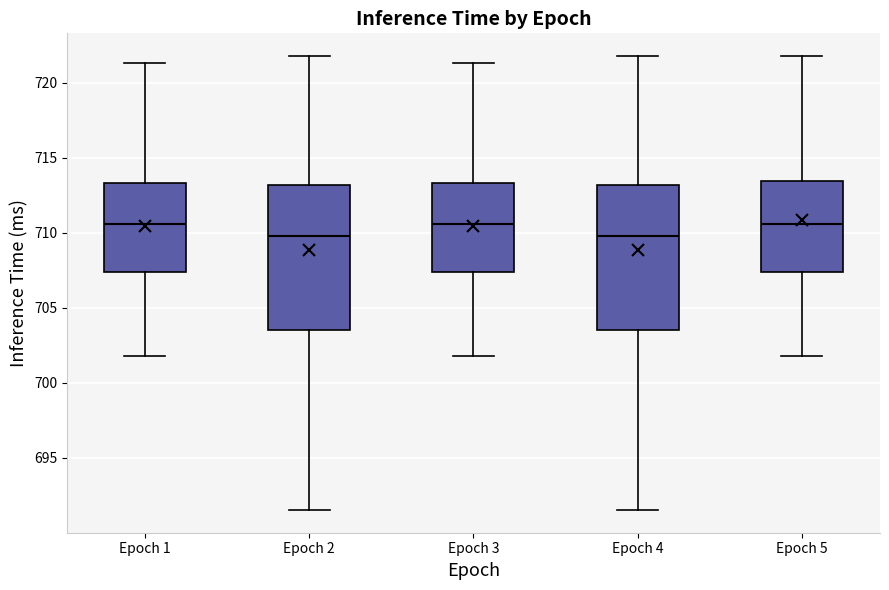

Reading left to right, transcribe this box plot: for each box, give where its median line is, the range the box spans, and where its two whiskers end, as read against the y-axis. The values are not printed on the chart, so give them approximately, as read against the axis.

Epoch 1: median 710.5, box 707.5 to 713.5, whiskers 702.0 to 721.5
Epoch 2: median 710.0, box 703.5 to 713.0, whiskers 691.5 to 722.0
Epoch 3: median 710.5, box 707.5 to 713.5, whiskers 702.0 to 721.5
Epoch 4: median 710.0, box 703.5 to 713.0, whiskers 691.5 to 722.0
Epoch 5: median 710.5, box 707.5 to 713.5, whiskers 702.0 to 722.0